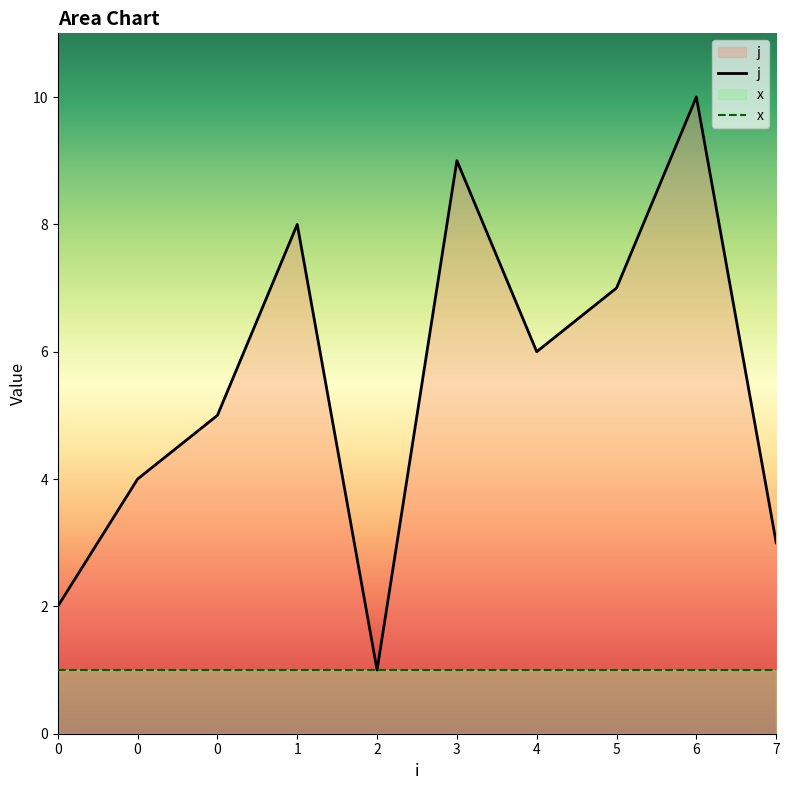

Count the number of categories in the chart.

10